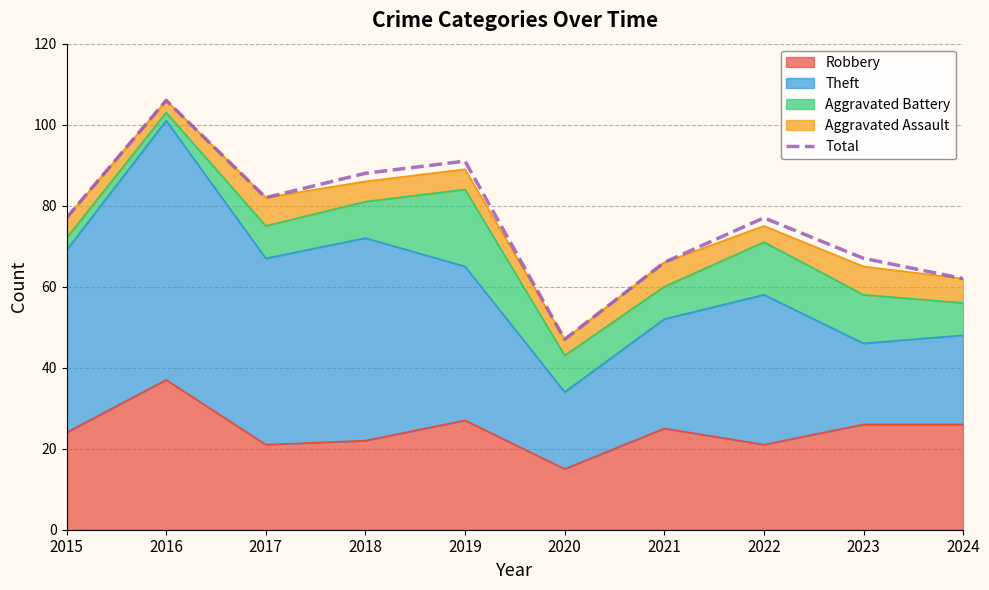

True or false: the data shows 126 at 2015.

False